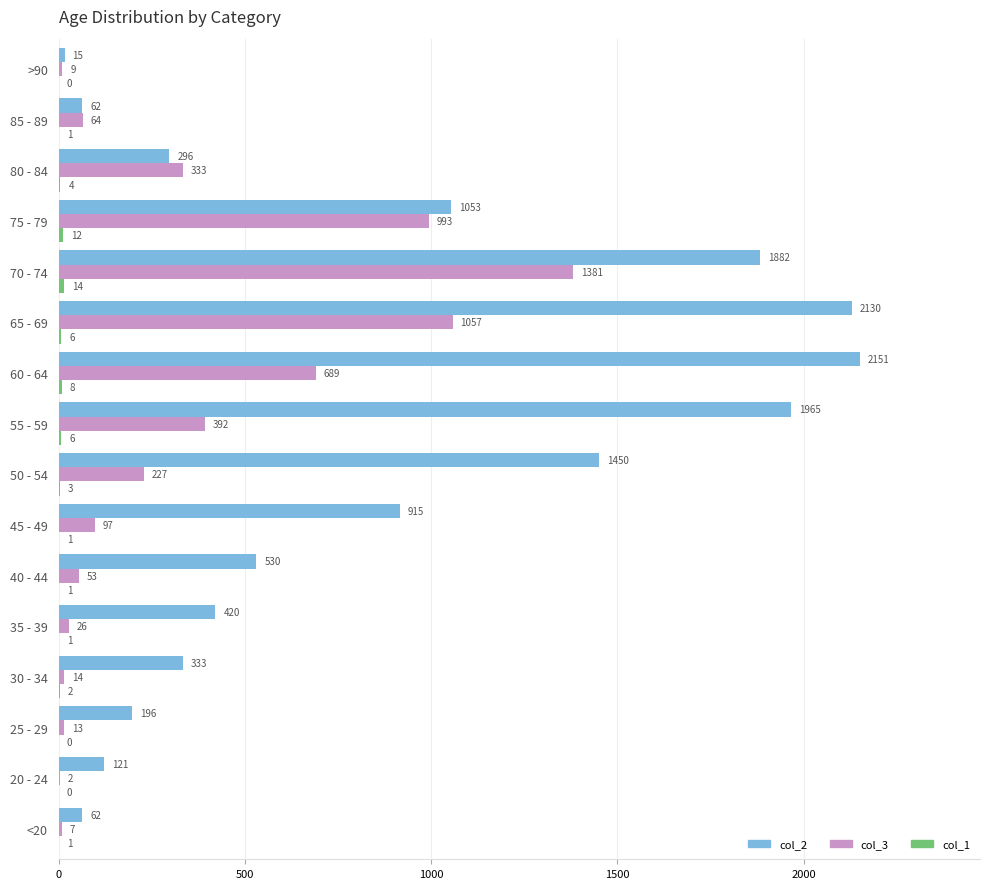

Is it true that col_3 equals 392 at 55 - 59?

True